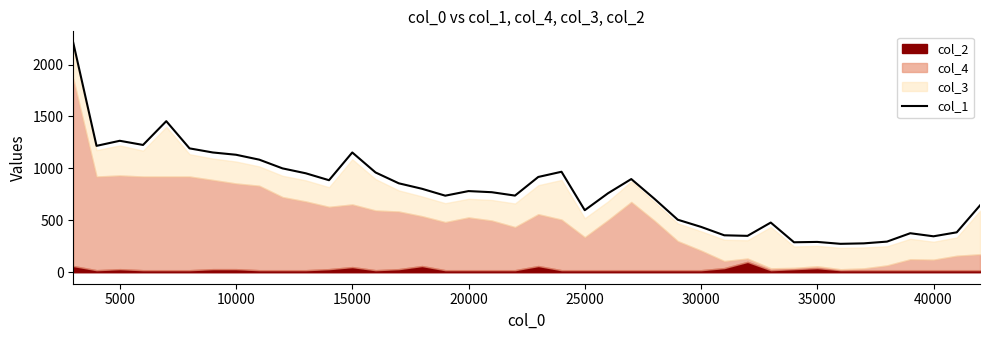

What is the lowest value of the col_1 series?

273.7